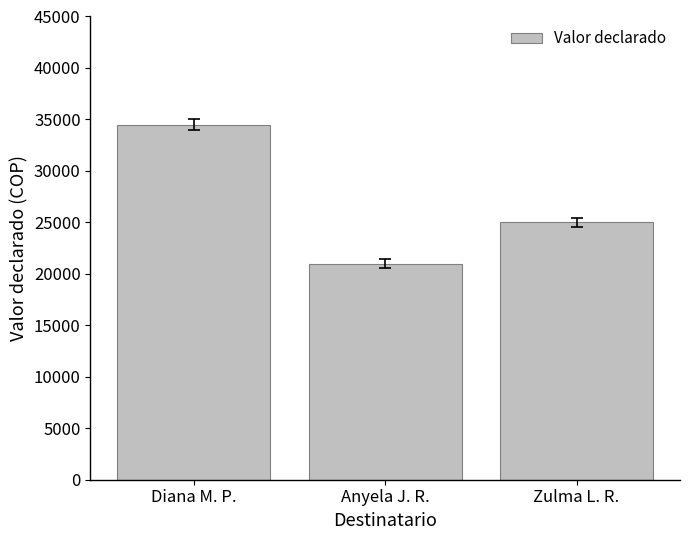

How many series are shown in this chart?

1